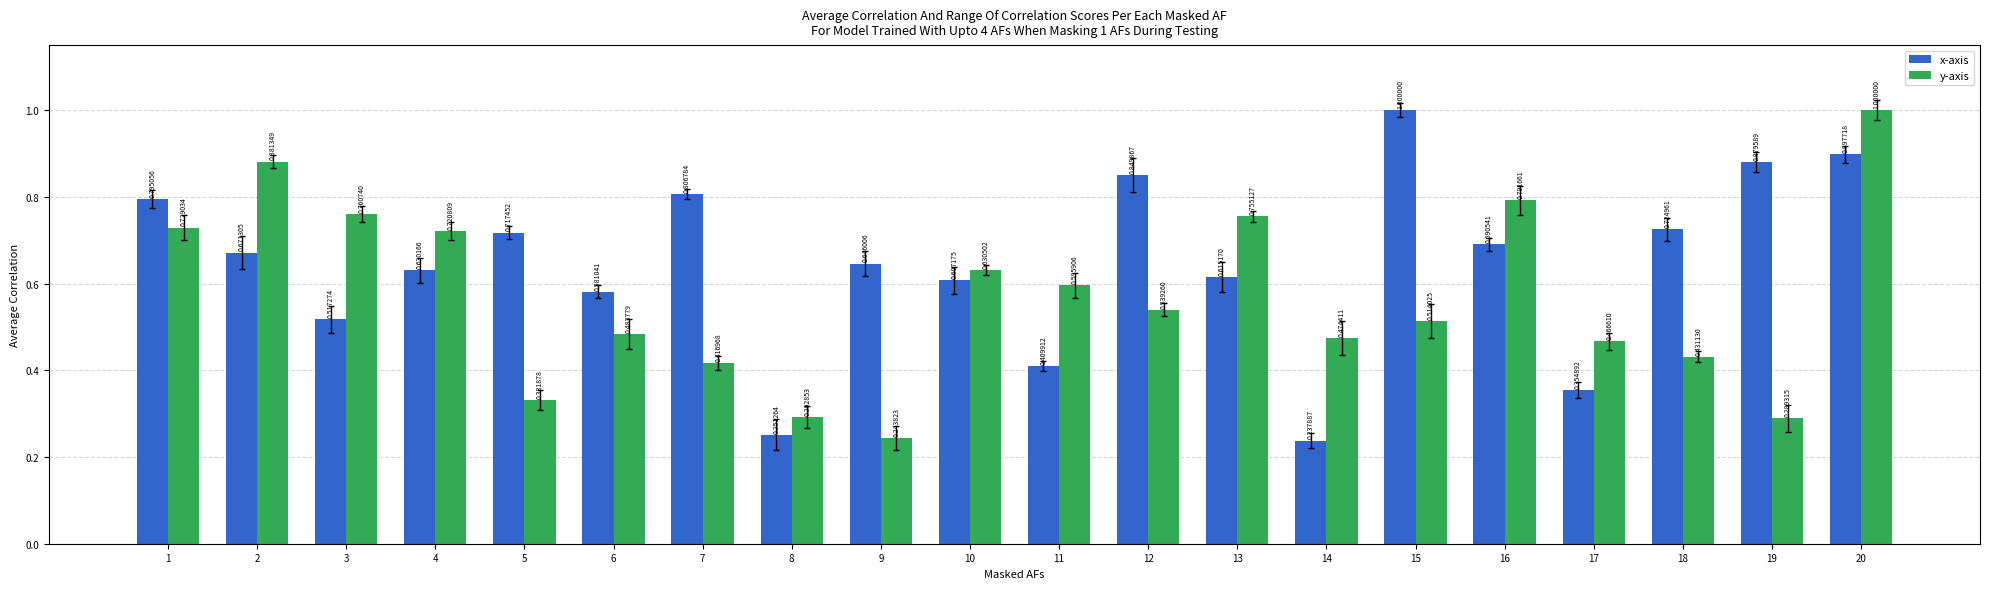

Which series has the widest spread of values?

x-axis